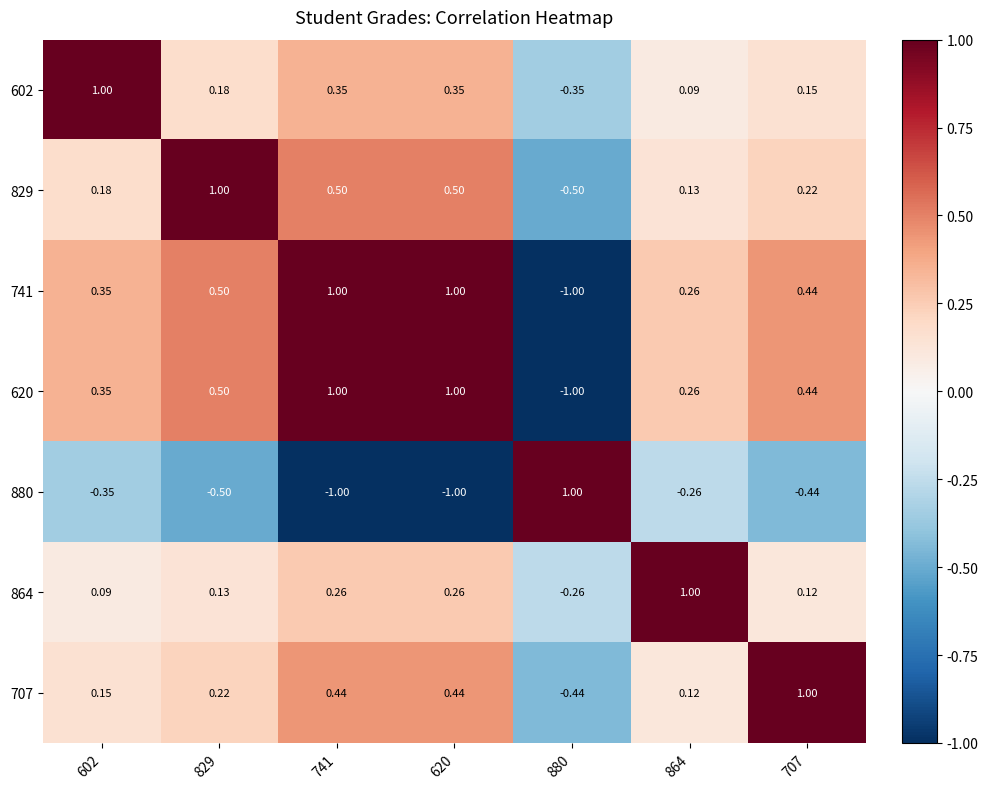

Count the number of data series in this chart.

7